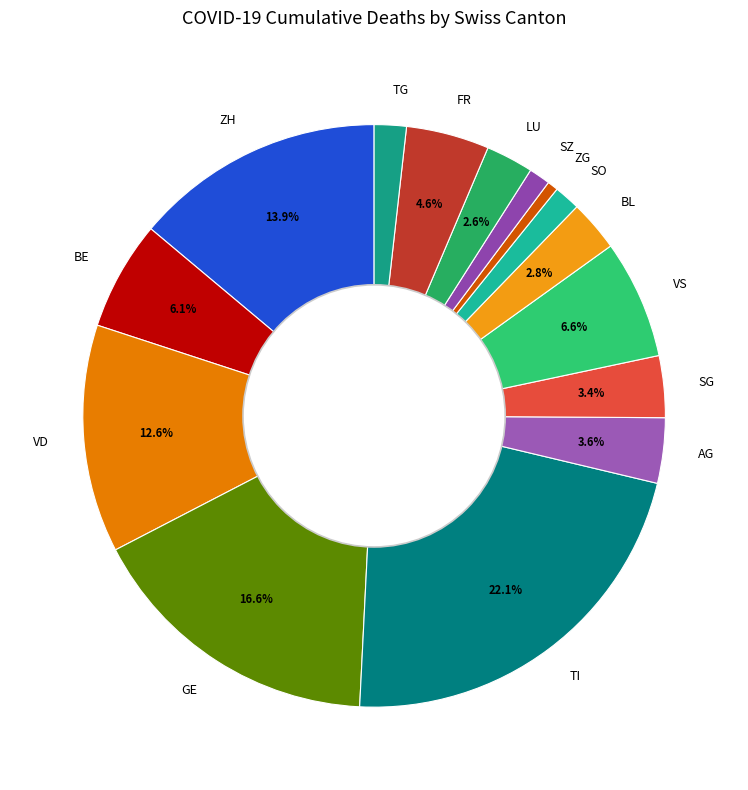

Count the number of slices in the pie.

15